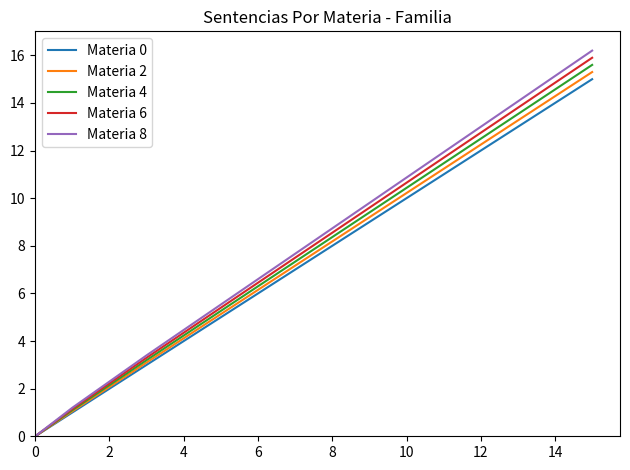

Which series has the widest spread of values?

Materia 8